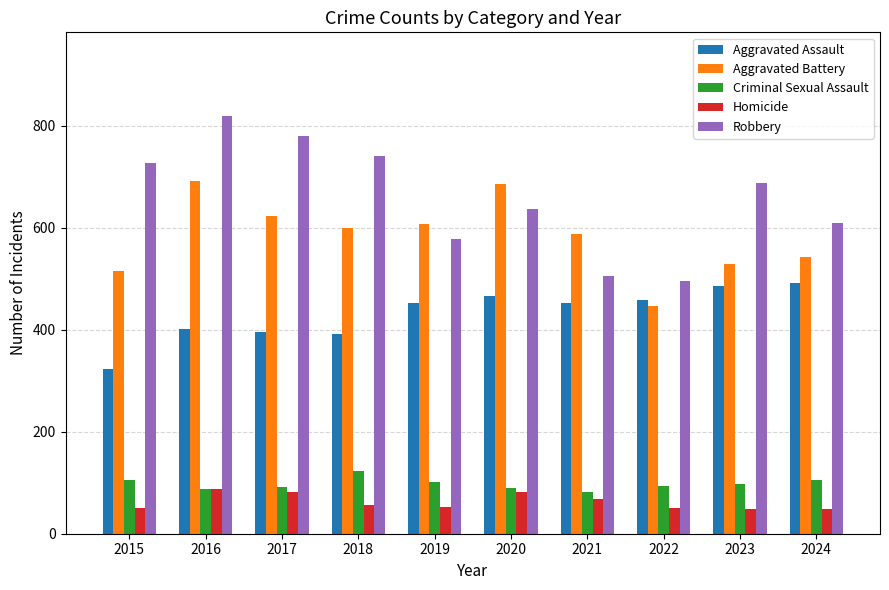

What is the minimum value for Aggravated Battery?

446